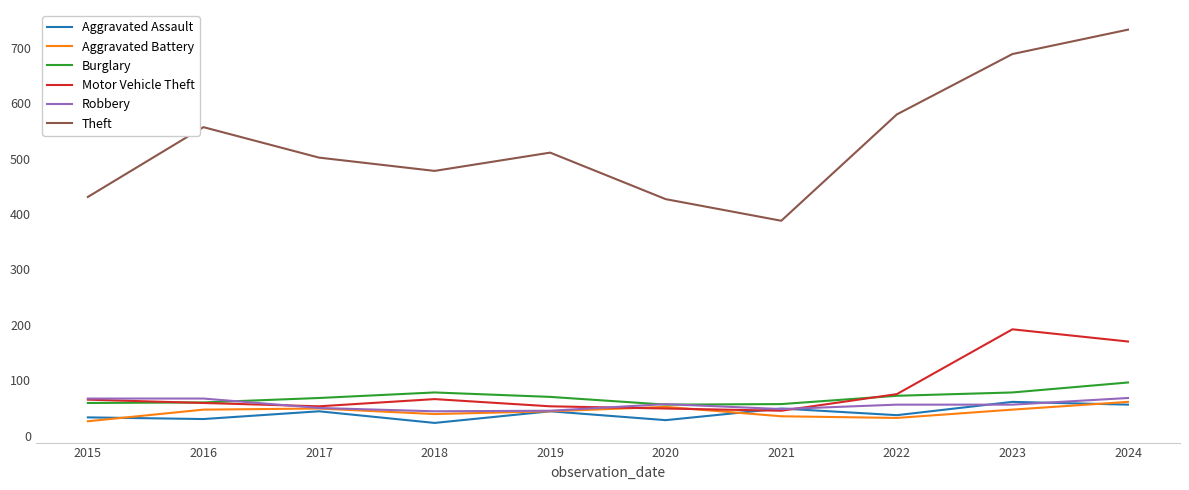

How many lines are shown in the chart?

6